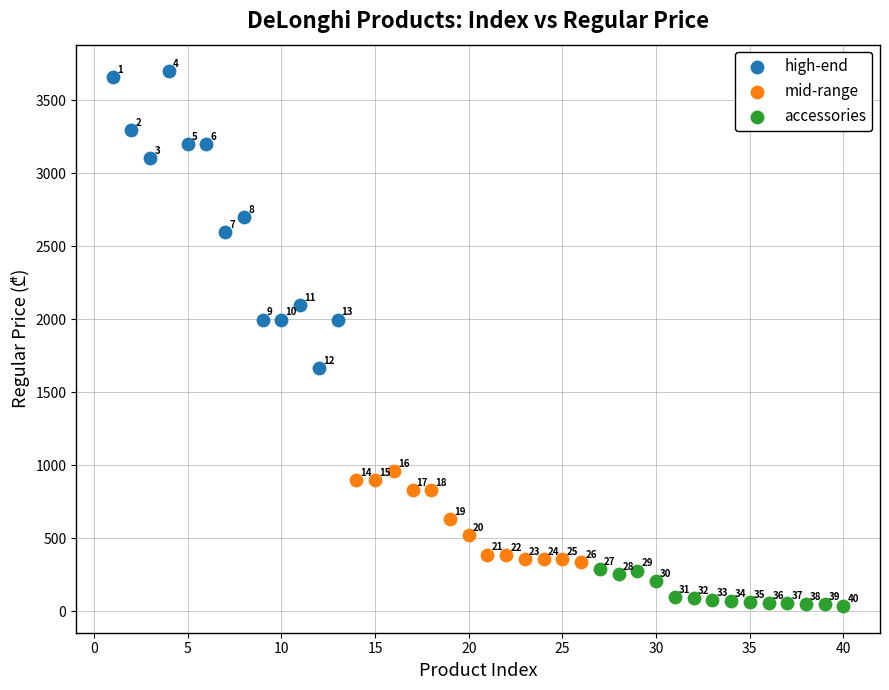

Which series contains the lowest Y value?

accessories